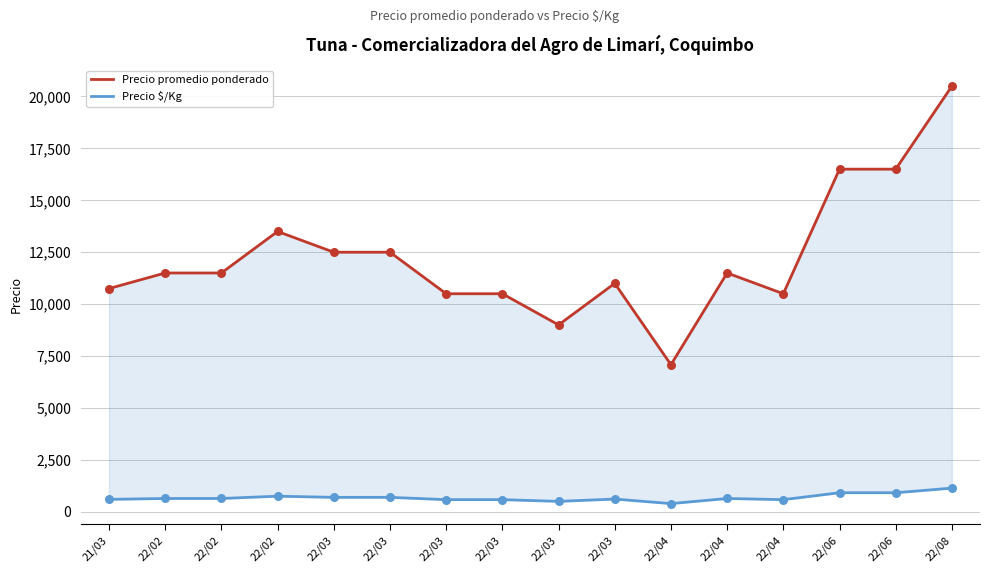

Is the value of Precio promedio ponderado at 22/03 greater than the value of Precio $/Kg at 22/03?

Yes